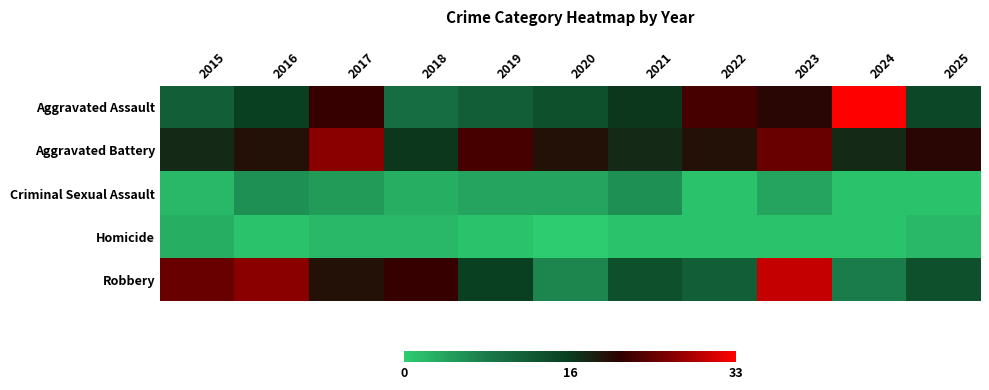

Rank the series by their maximum value, from highest to lowest.

Aggravated Assault, Robbery, Aggravated Battery, Criminal Sexual Assault, Homicide